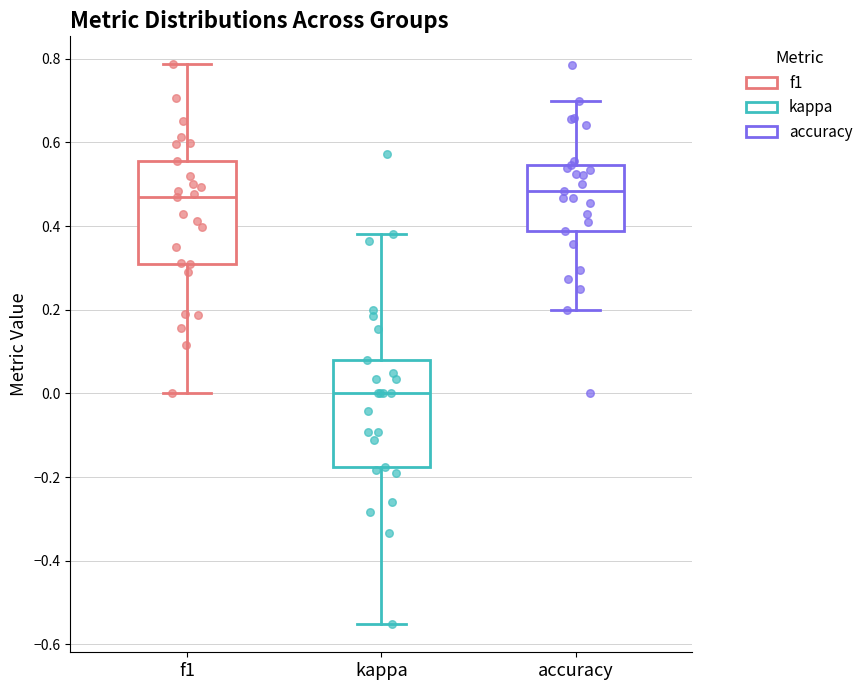

Reading left to right, read every box against the y-axis: the position of its median line, the range the box covers, and the ends of its whiskers. The values are not printed on the chart, so give them approximately, as read against the axis.

f1: median 0.48, box 0.30 to 0.56, whiskers 0.00 to 0.78
kappa: median 0.00, box -0.18 to 0.08, whiskers -0.56 to 0.38
accuracy: median 0.48, box 0.38 to 0.54, whiskers 0.20 to 0.70